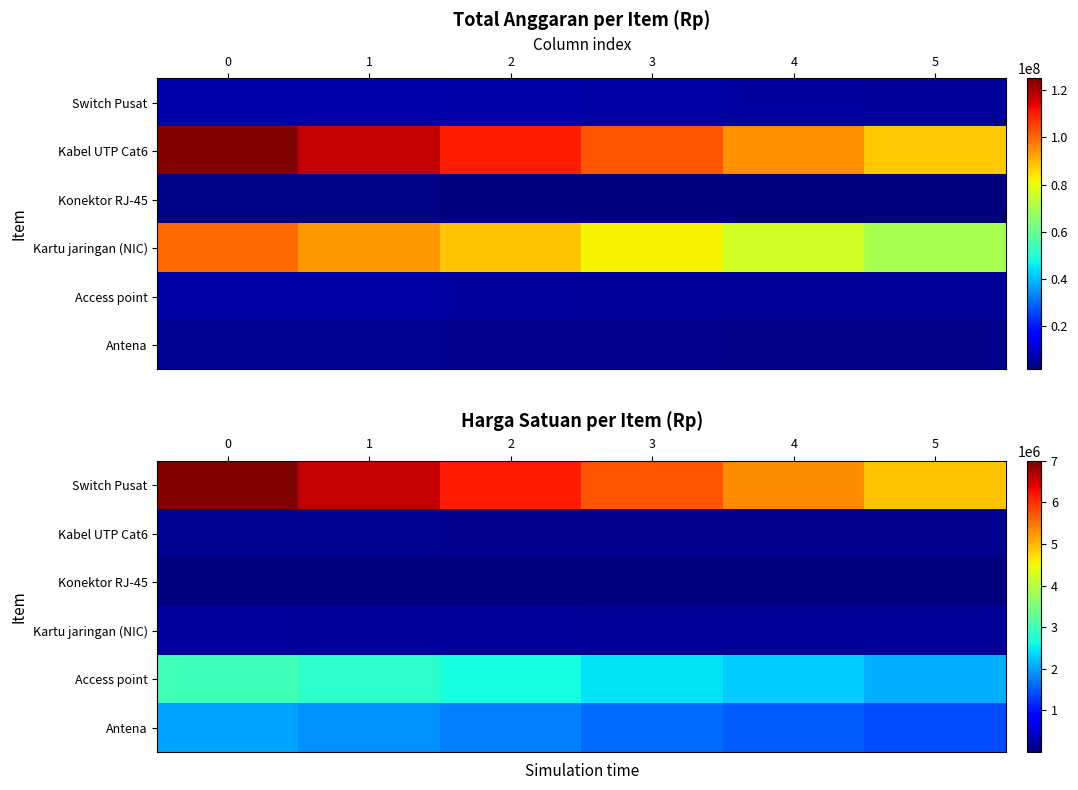

Rank the series at 0 from lowest to highest value.

Konektor RJ-45, Kabel UTP Cat6, Kartu jaringan (NIC), Antena, Access point, Switch Pusat